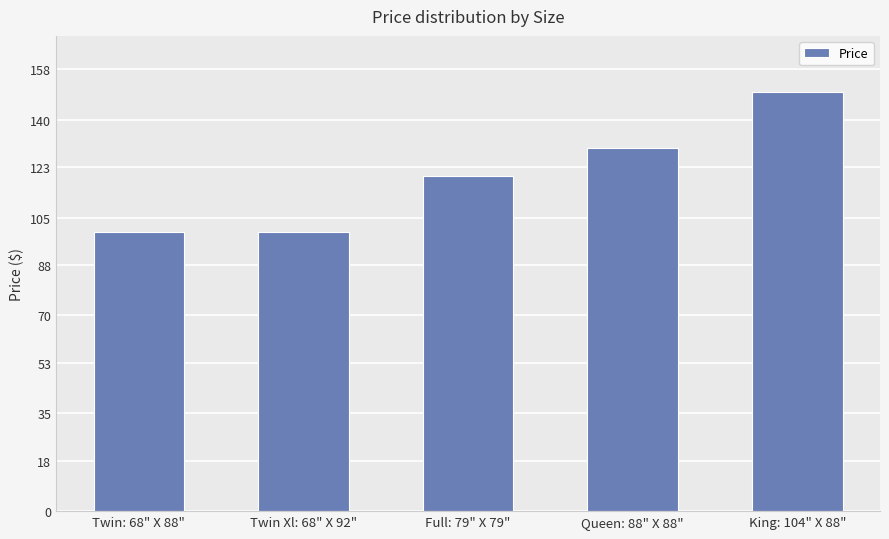

What is the label of the 2nd bar from the right?

Queen: 88" X 88"